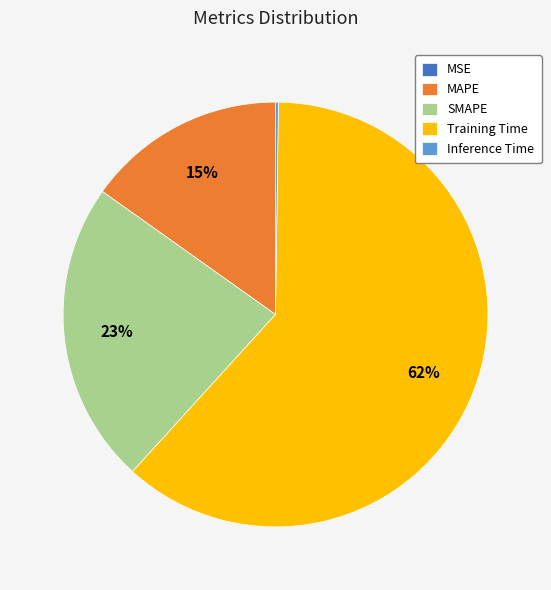

To the nearest percent, what portion does MAPE represent?

15%